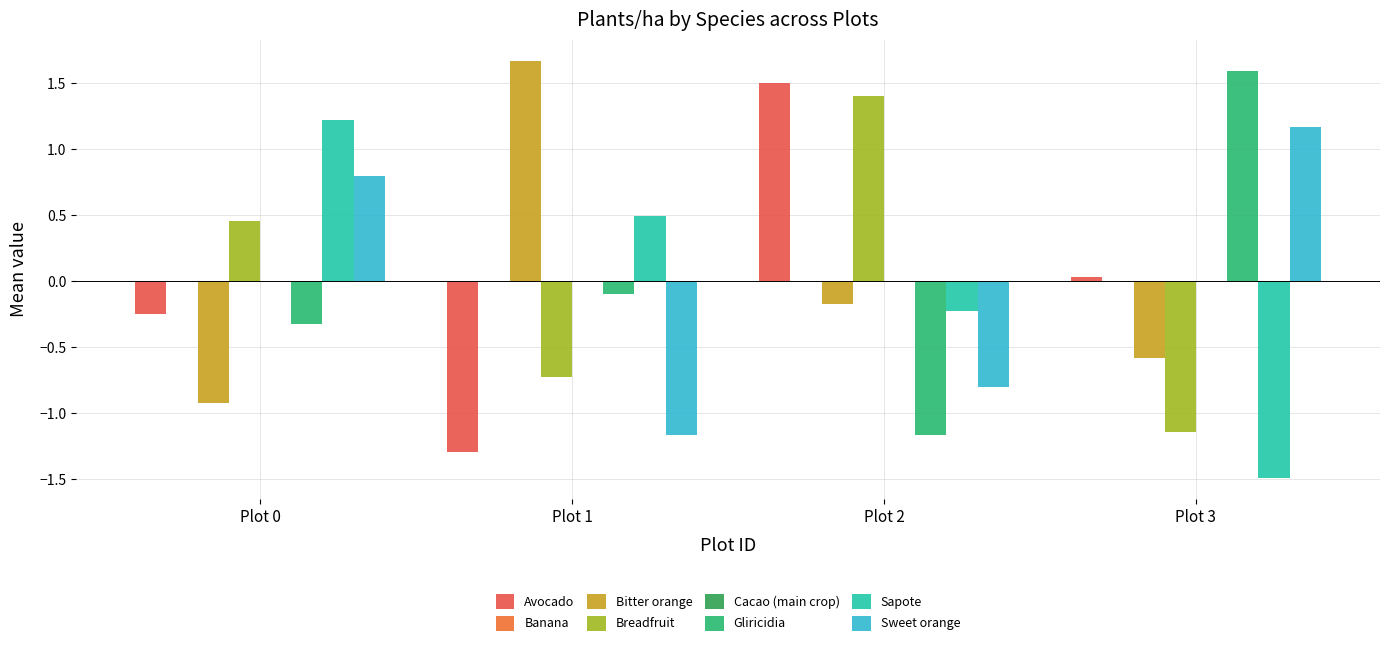

Which series has the widest spread of values?

Avocado